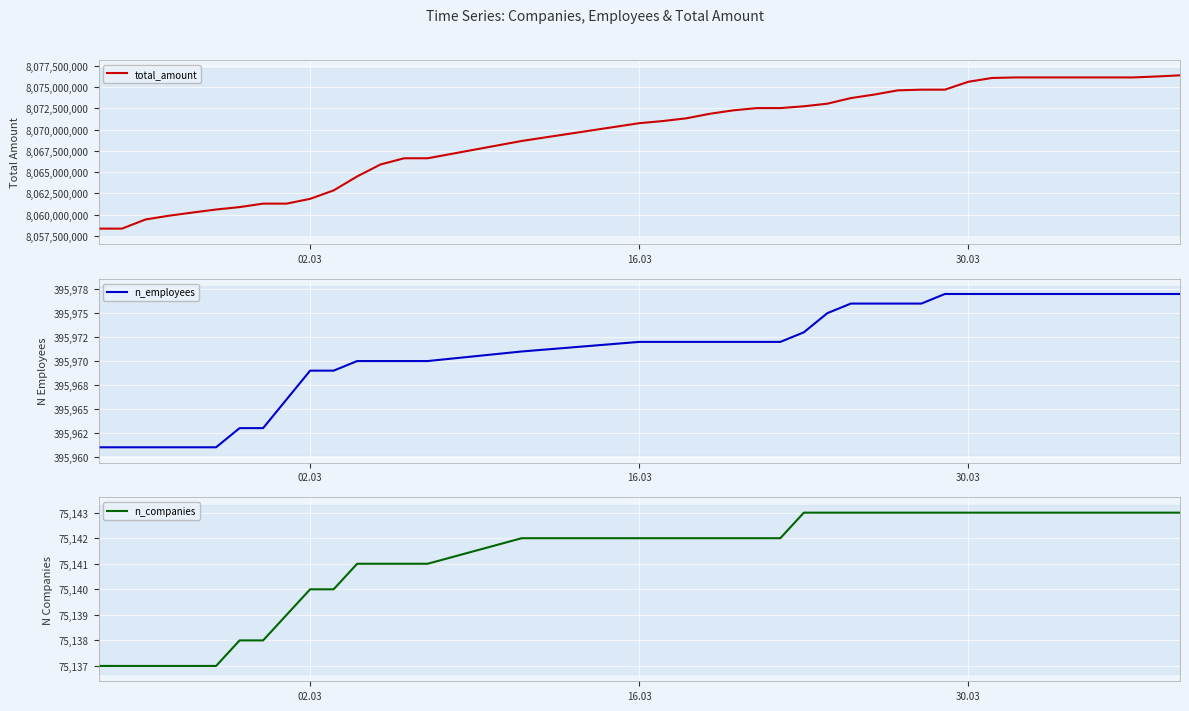

What is the highest value of the total_amount series?

8076360693